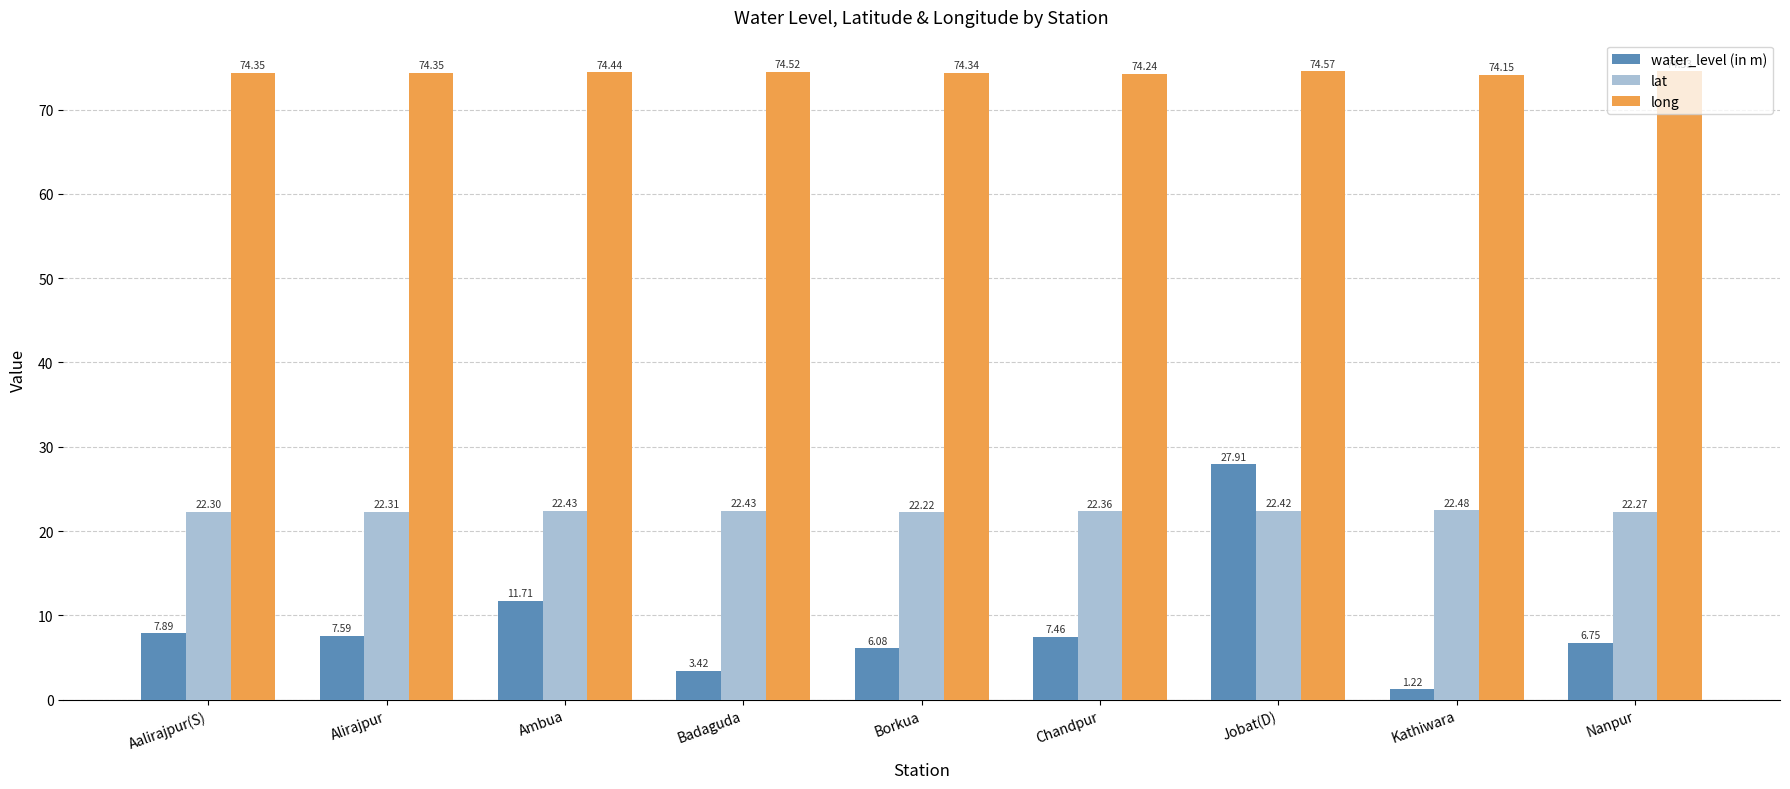

How many bars are there in total?

27